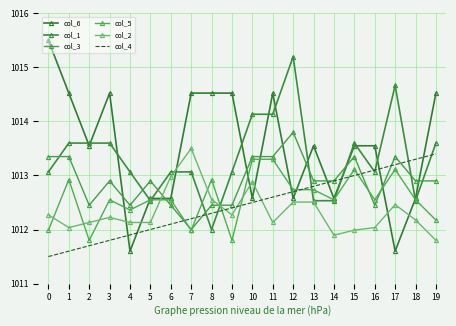

Rank the categories by col_2 value from highest to lowest.

7, 6, 10, 8, 12, 13, 17, 0, 9, 3, 18, 2, 4, 5, 11, 1, 16, 15, 14, 19